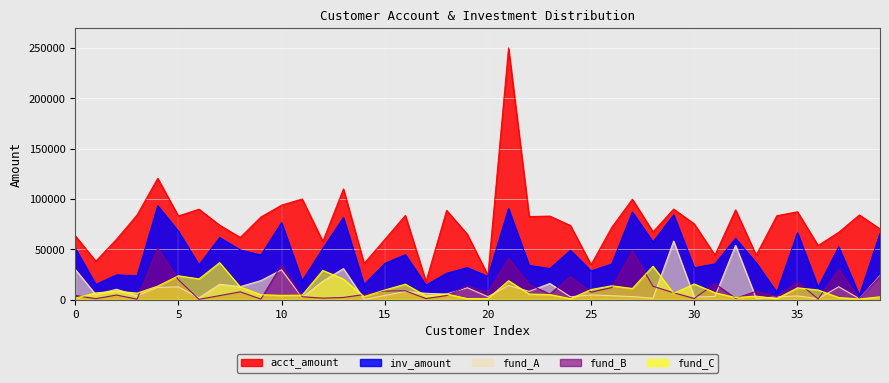

Which category has the lowest value in the acct_amount series?

17